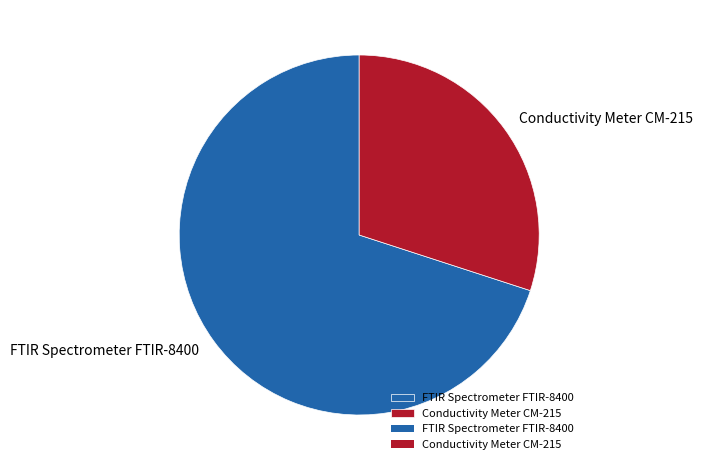

How many segments does this pie chart have?

2